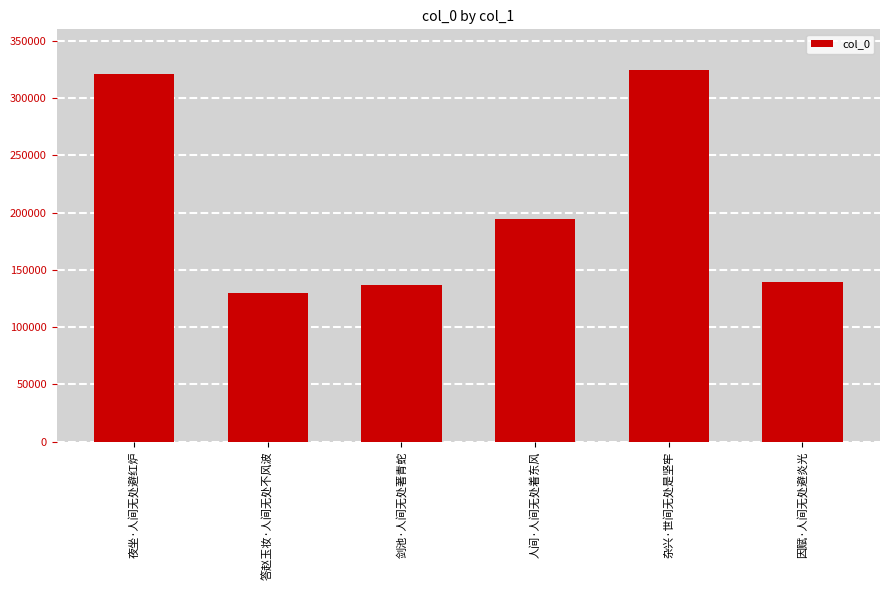

What is the change in value from 答赵玉妆·人间无处不风波 to 剑池·人间无处著青蛇?

+6938